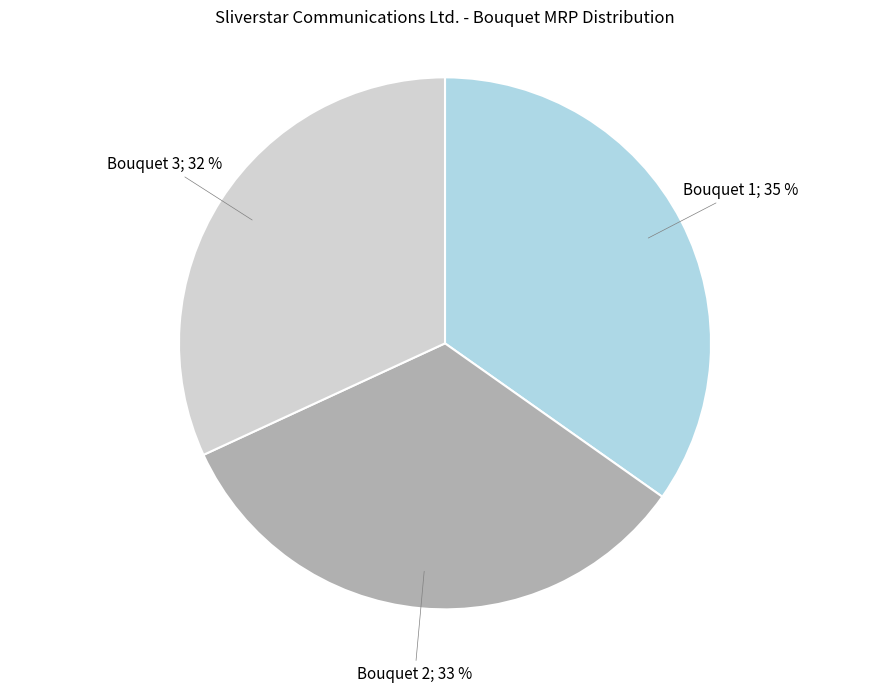

To the nearest percent, what is the difference between the largest and smallest slice percentages?

3%